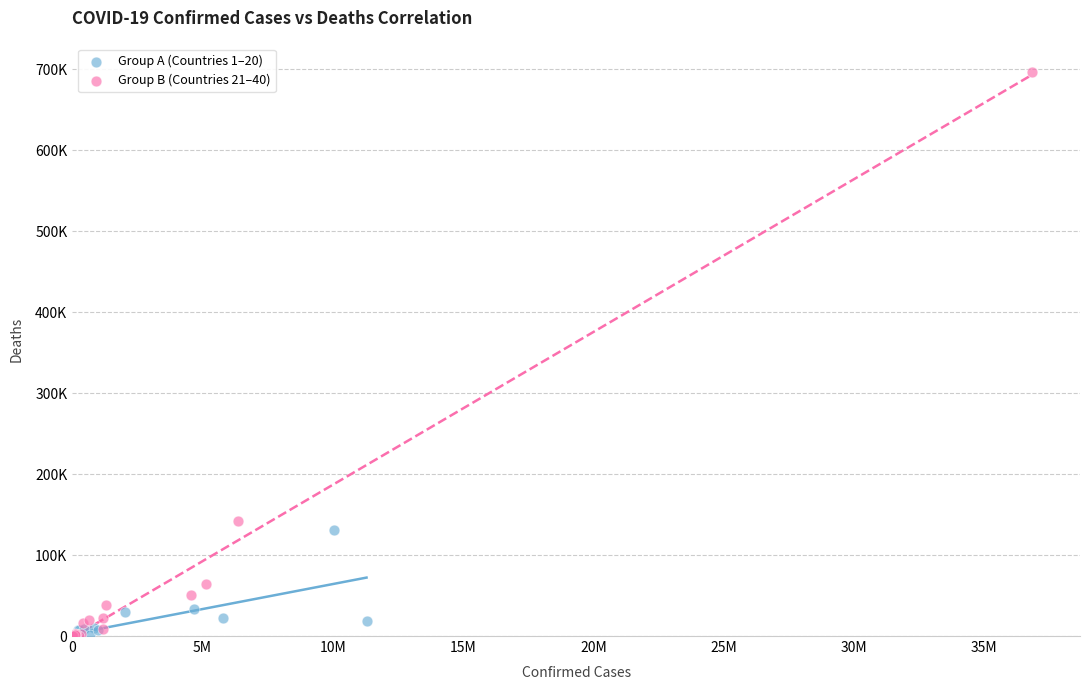

Which series reaches the maximum Y coordinate?

Group B (Countries 21–40)